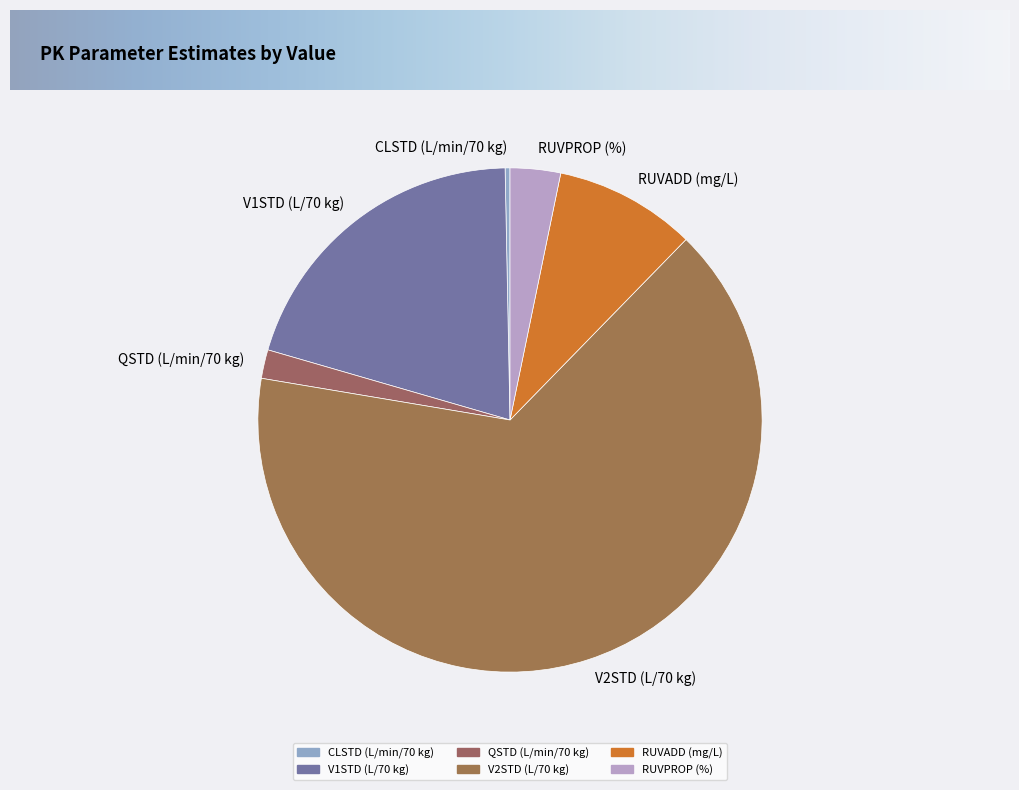

To the nearest percent, what portion does V1STD (L/70 kg) represent?

20%